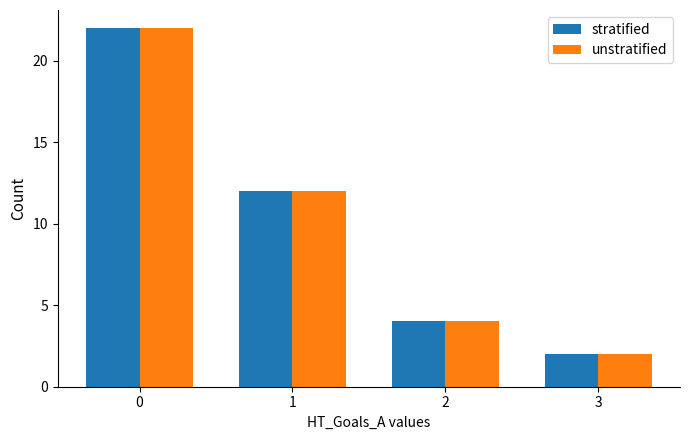

What is the average value of the unstratified series?

10